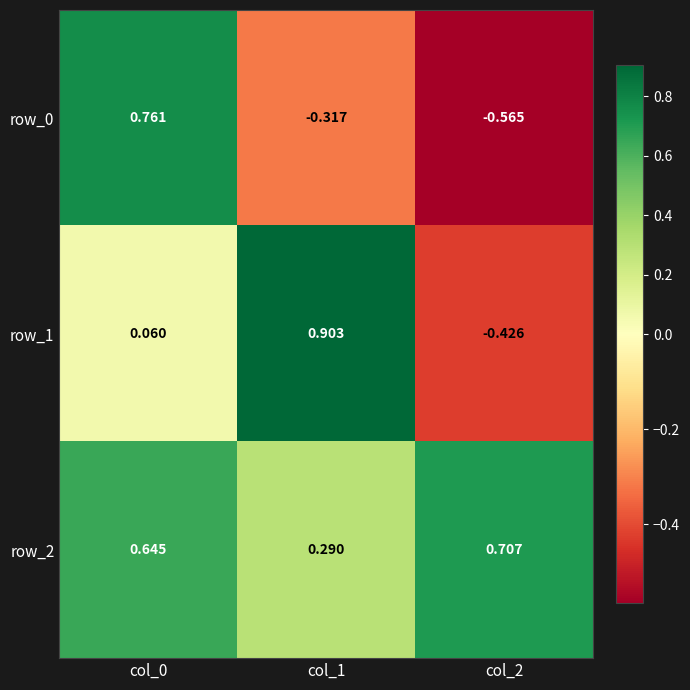

Rank the series by their average value, from lowest to highest.

row_0, row_1, row_2